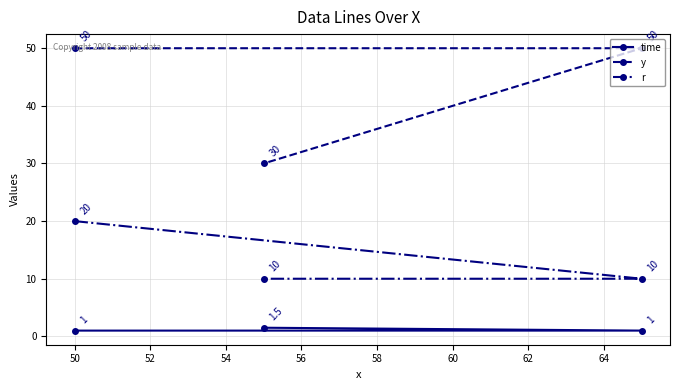

Which series has the largest total across all categories?

y